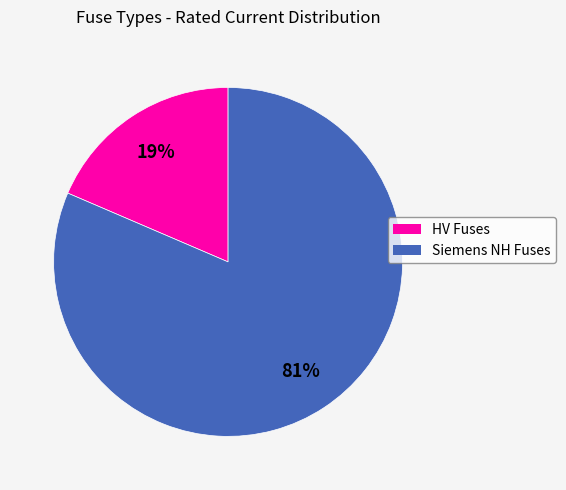

Is there any slice that represents more than half of the pie?

Yes